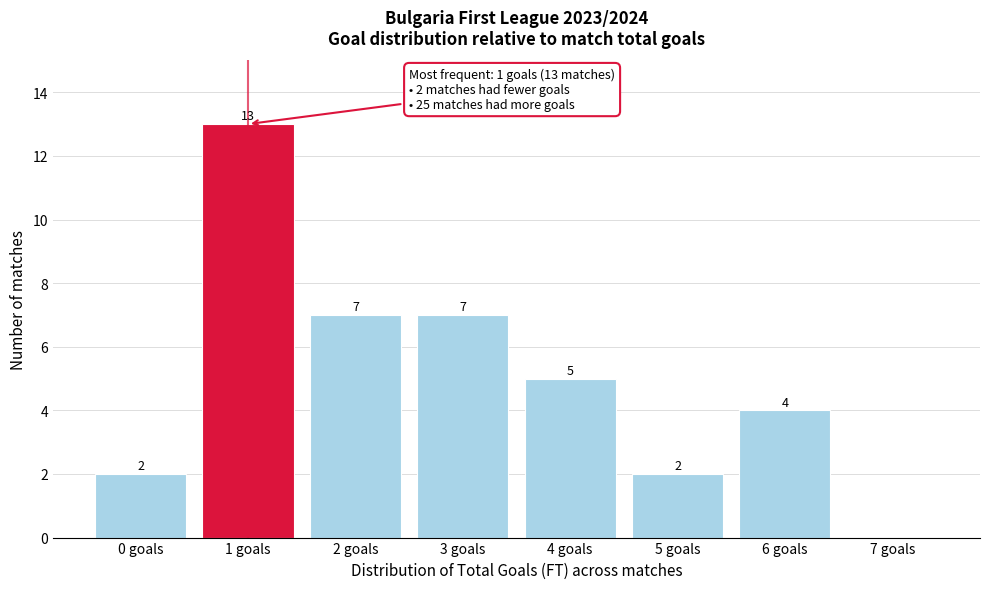

Reading left to right, extract all data points from this chart.

0 goals=2	1 goals=13	2 goals=7	3 goals=7	4 goals=5	5 goals=2	6 goals=4	7 goals=0